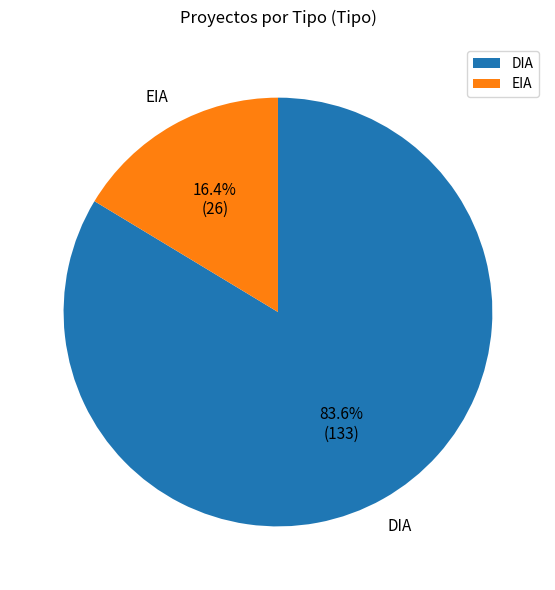

Does DIA account for over 50% of the chart?

Yes